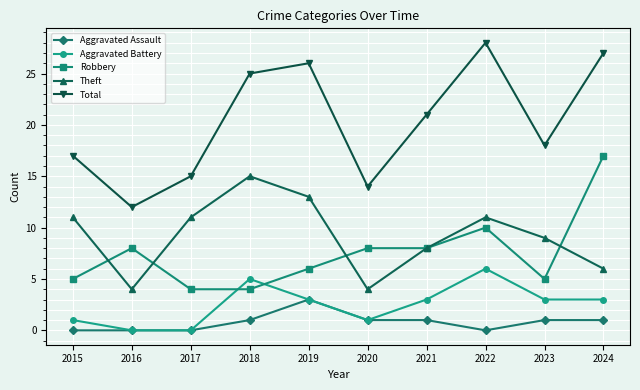

How many data points in Robbery are less than 8?

5